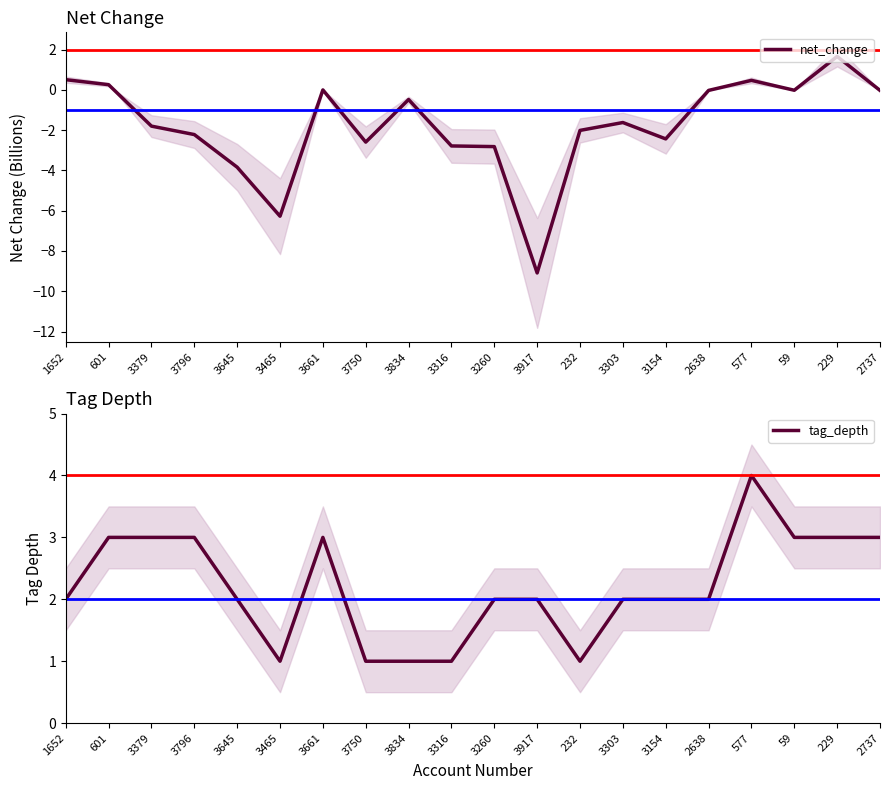

At which label does tag_depth first exceed 2?

601